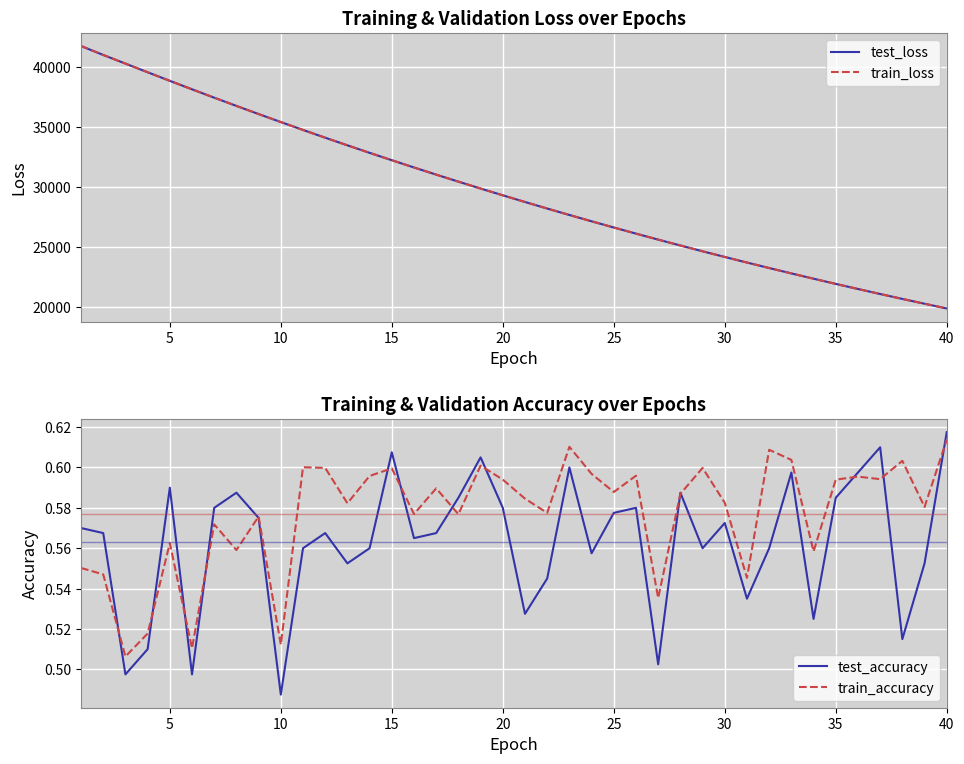

True or false: train_accuracy and train_loss intersect in this chart.

False